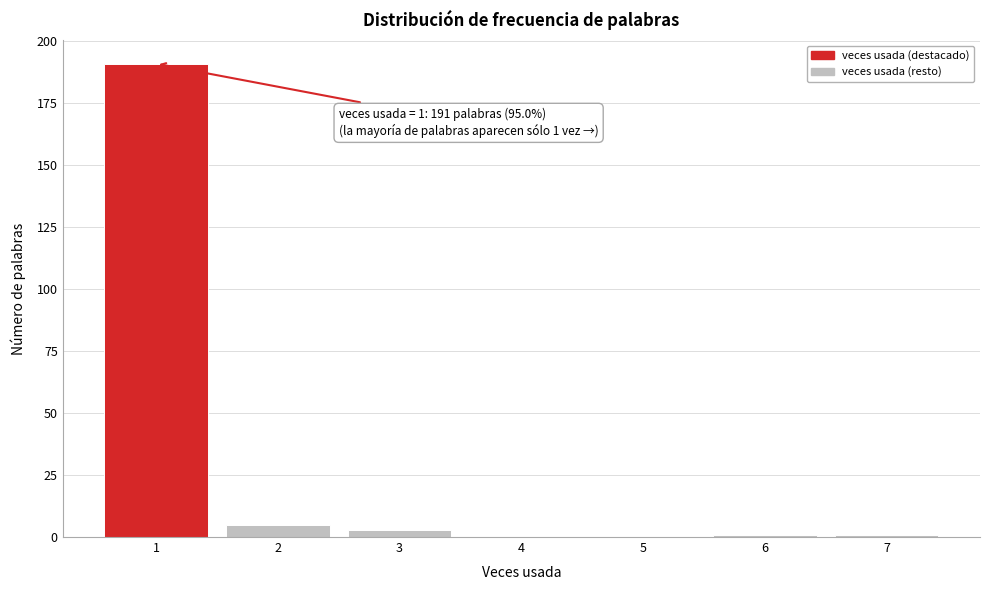

Reading left to right, extract all data points from this chart.

1=191	2=5	3=3	4=0	5=0	6=1	7=1